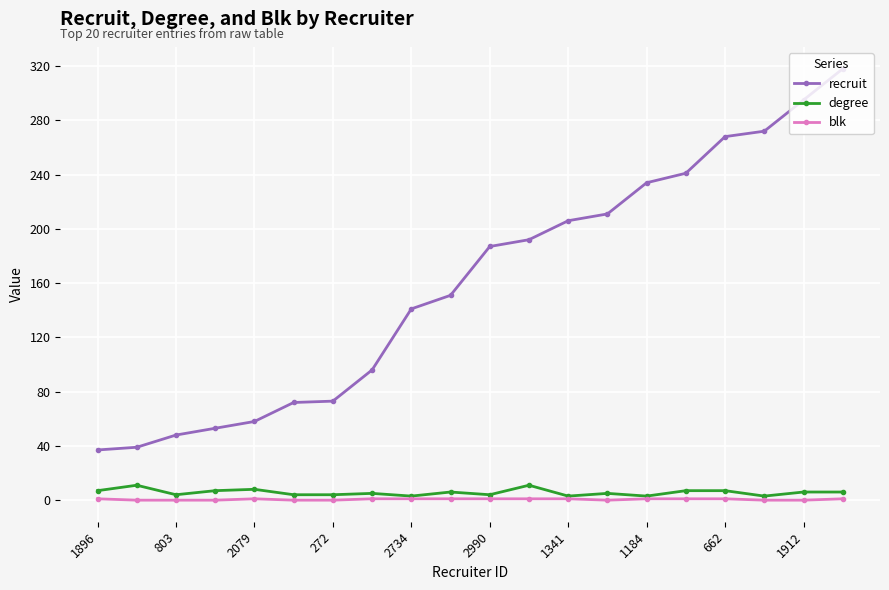

True or false: degree has more than 1 interior local peaks.

True